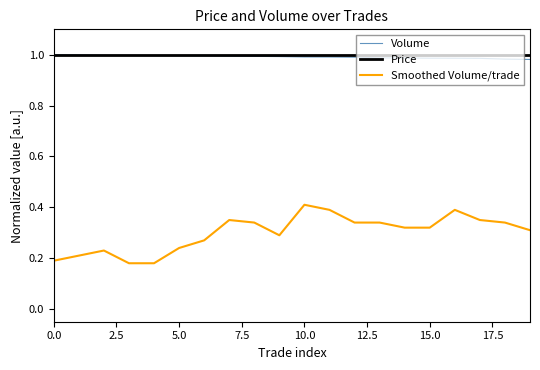

True or false: Smoothed Volume/trade and Volume cross at least once.

False